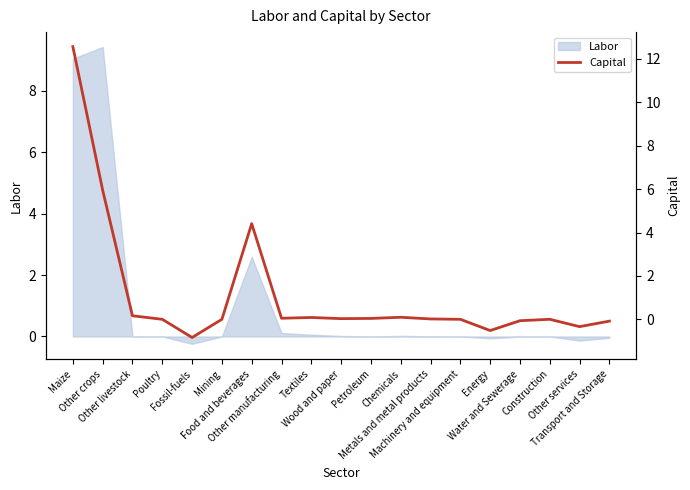

What is the minimum value shown in the chart?

-0.8